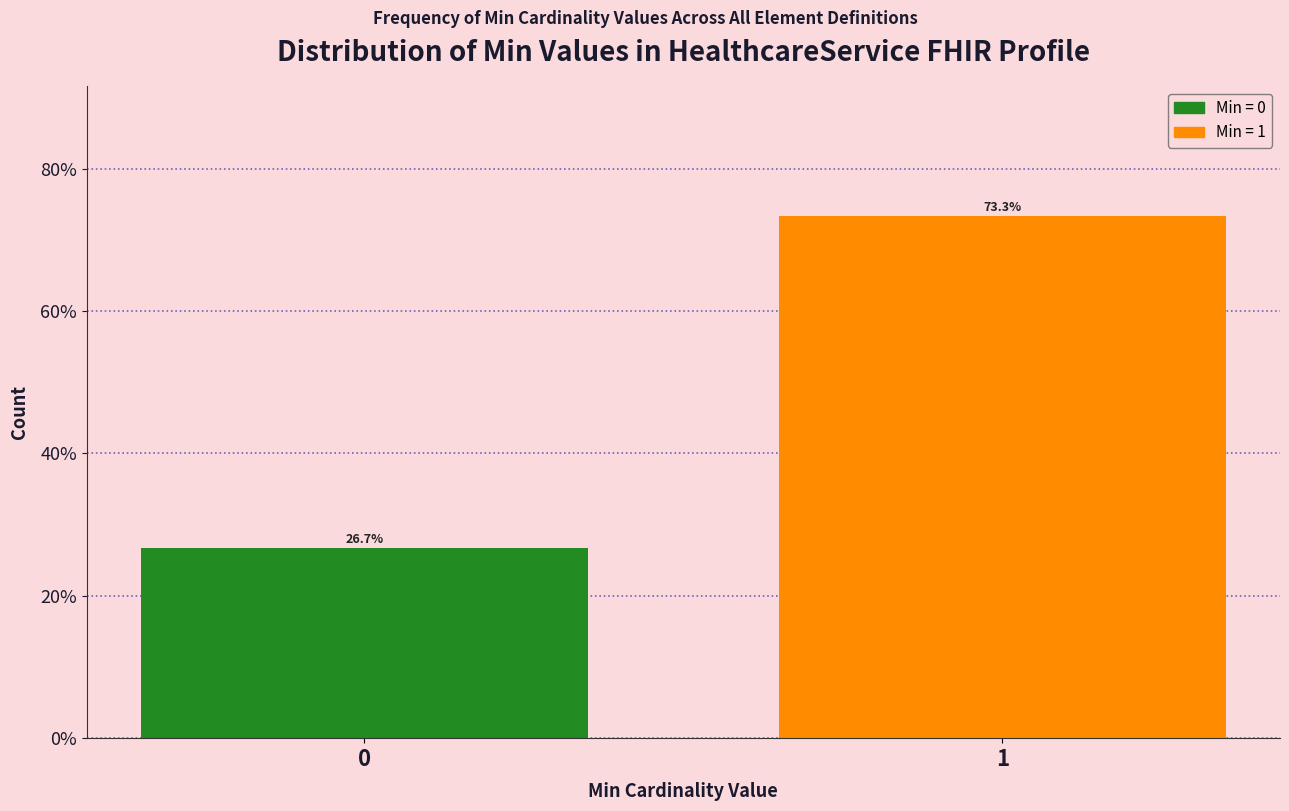

Reading left to right, list all the values displayed in this chart.

26.7	73.3